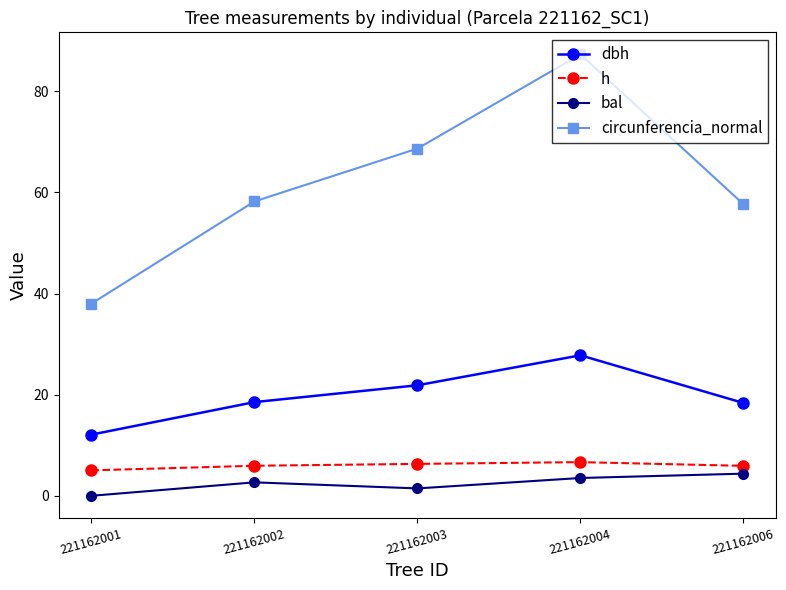

At how many categories does at least one series exceed 40?

4